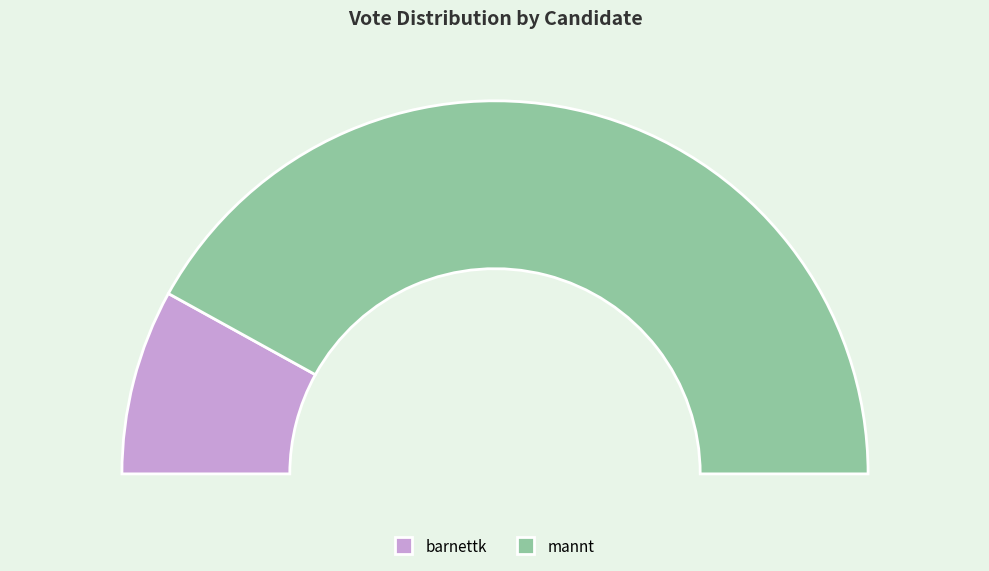

Count the number of slices in the pie.

2